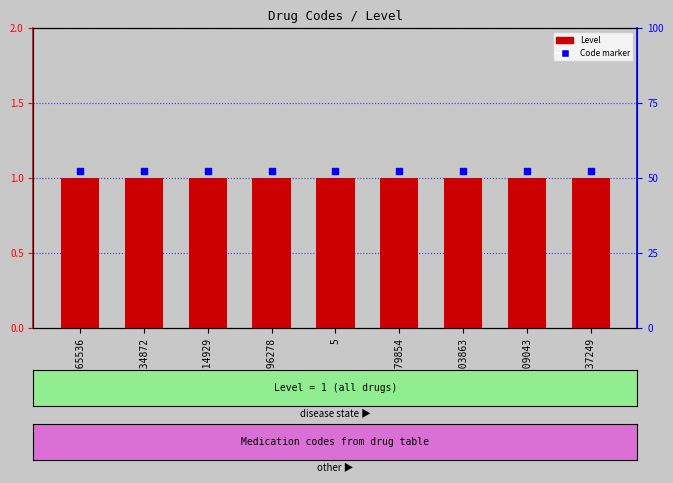

Which series reaches the maximum Y coordinate?

Code marker